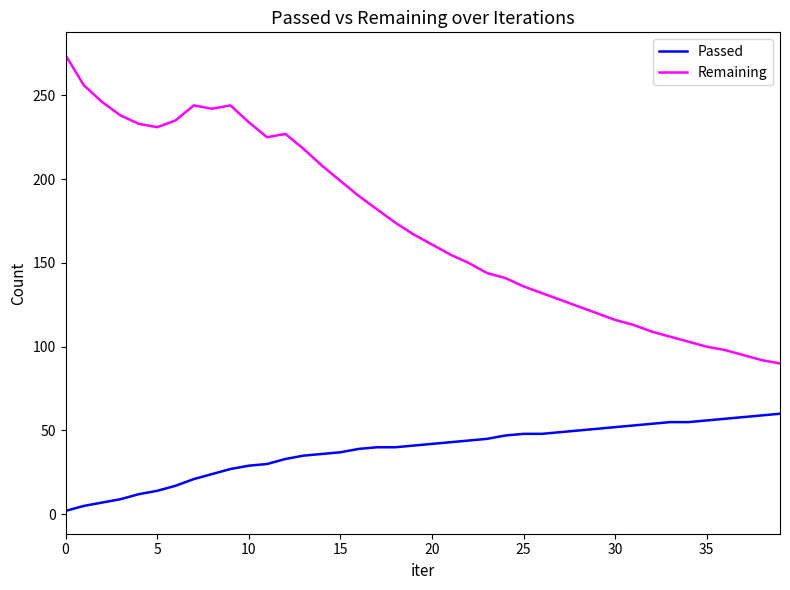

True or false: Remaining and Passed intersect in this chart.

False